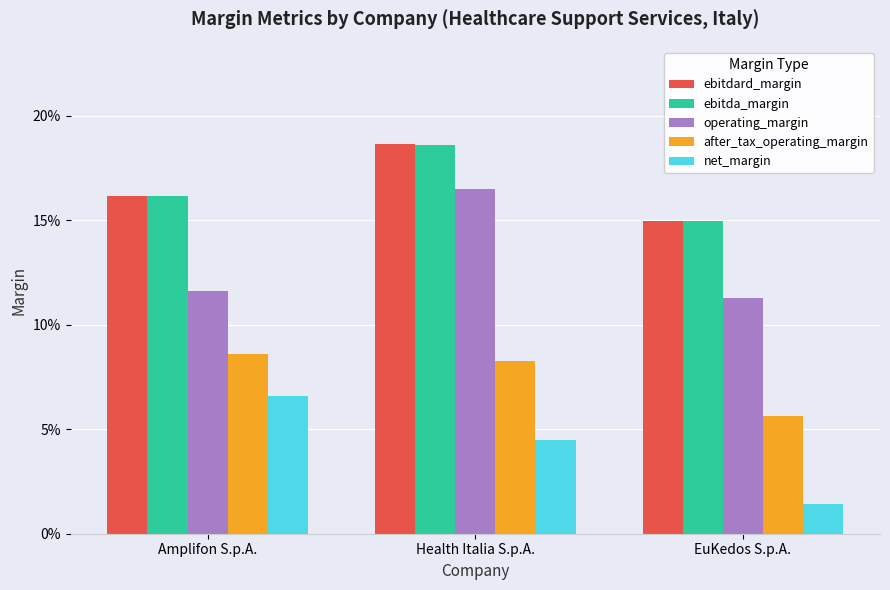

What are all the series names shown in the legend?

ebitdard_margin, ebitda_margin, operating_margin, after_tax_operating_margin, net_margin